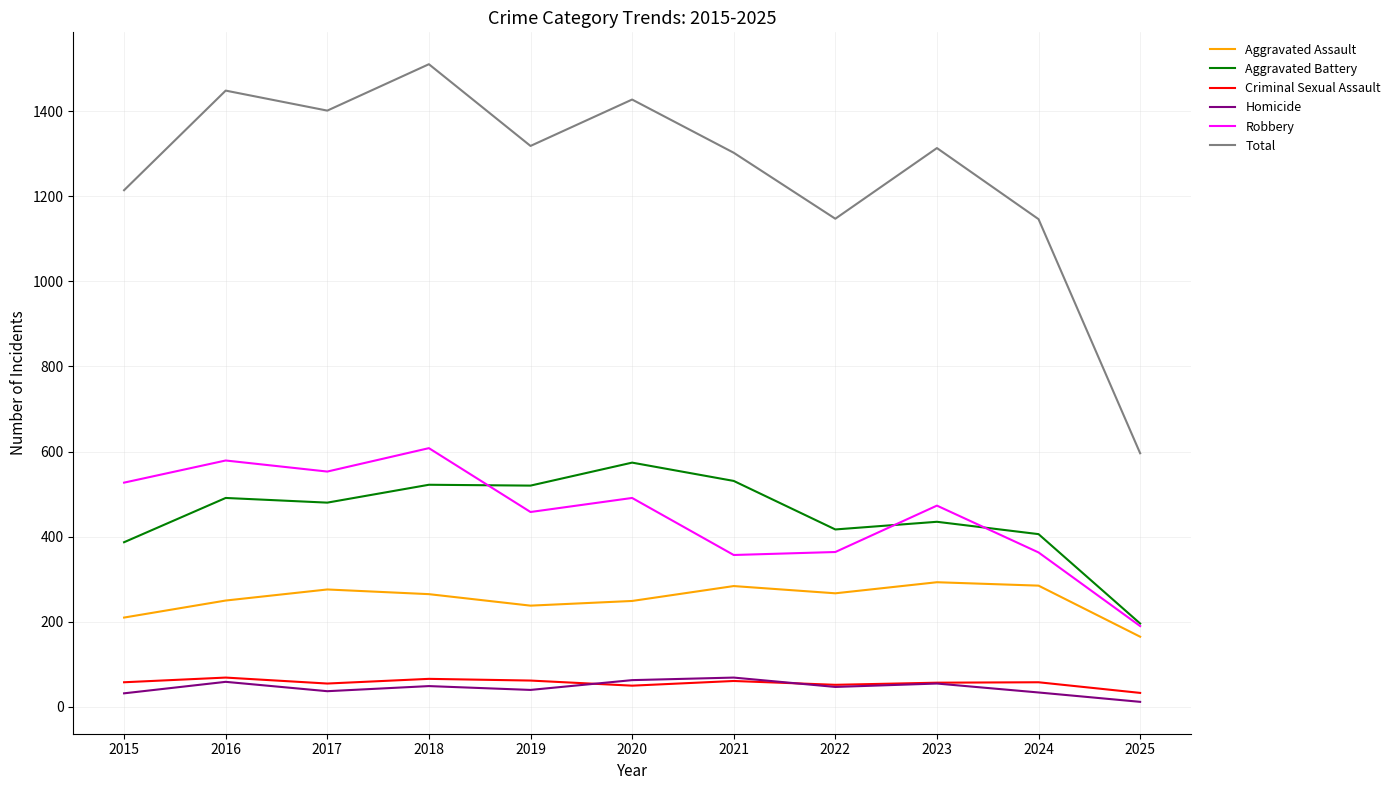

True or false: Robbery and Aggravated Assault cross at least once.

False